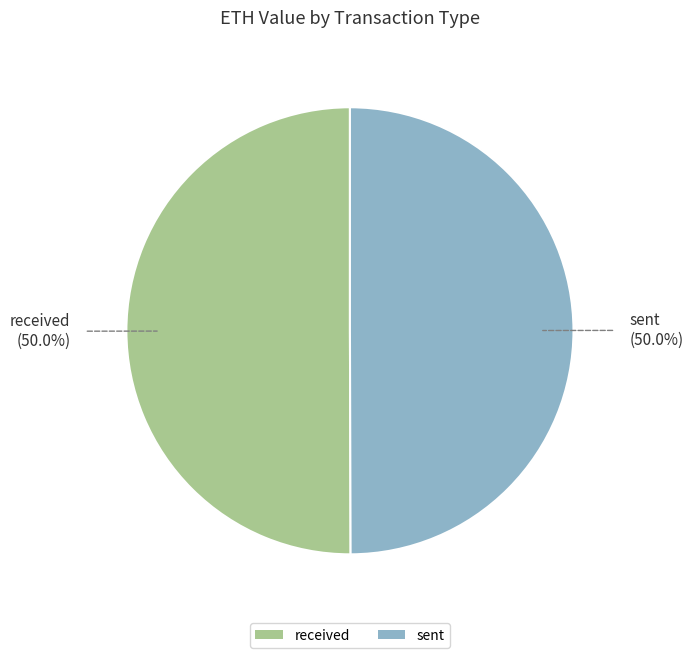

Do sent and received together represent more than half of the pie?

Yes